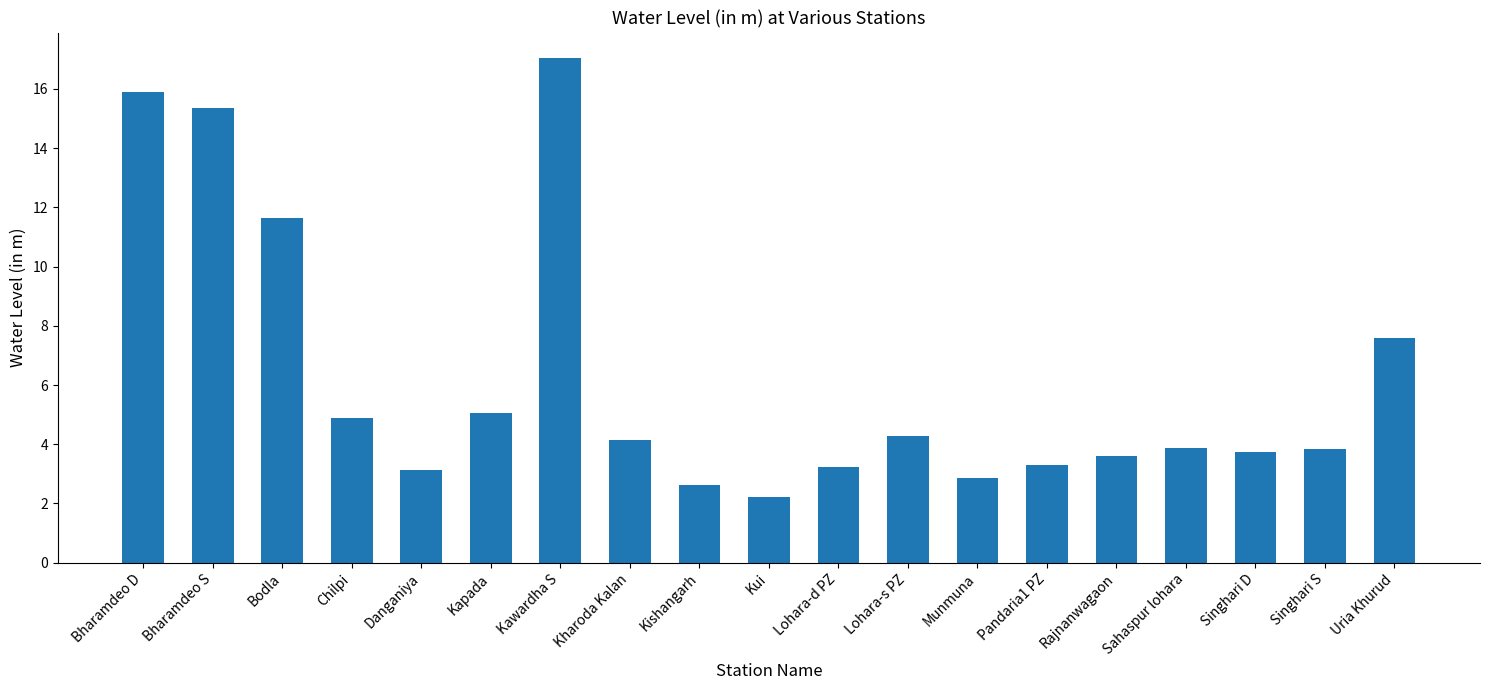

What is the approximate value at Kharoda Kalan?

4.1